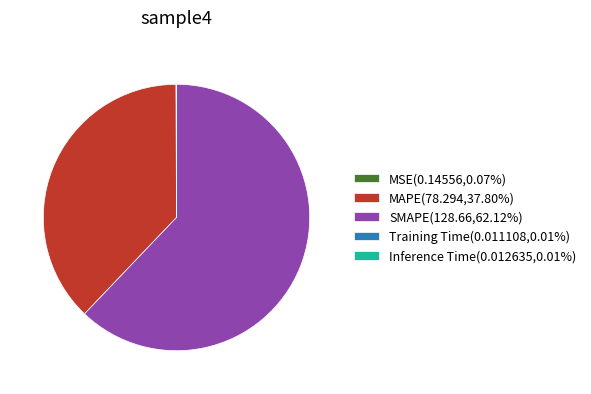

Which slice is the largest?

SMAPE